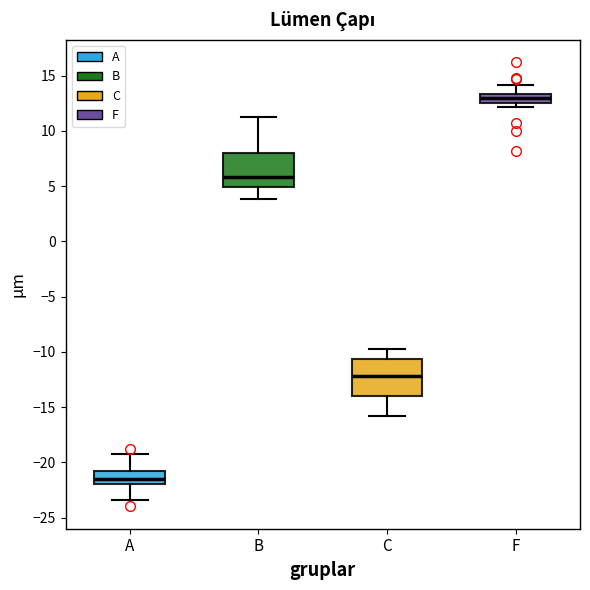

Where does the median line of the box for A sit on the y-axis? The values are not printed on the chart, so give them approximately, as read against the axis.

-21.5